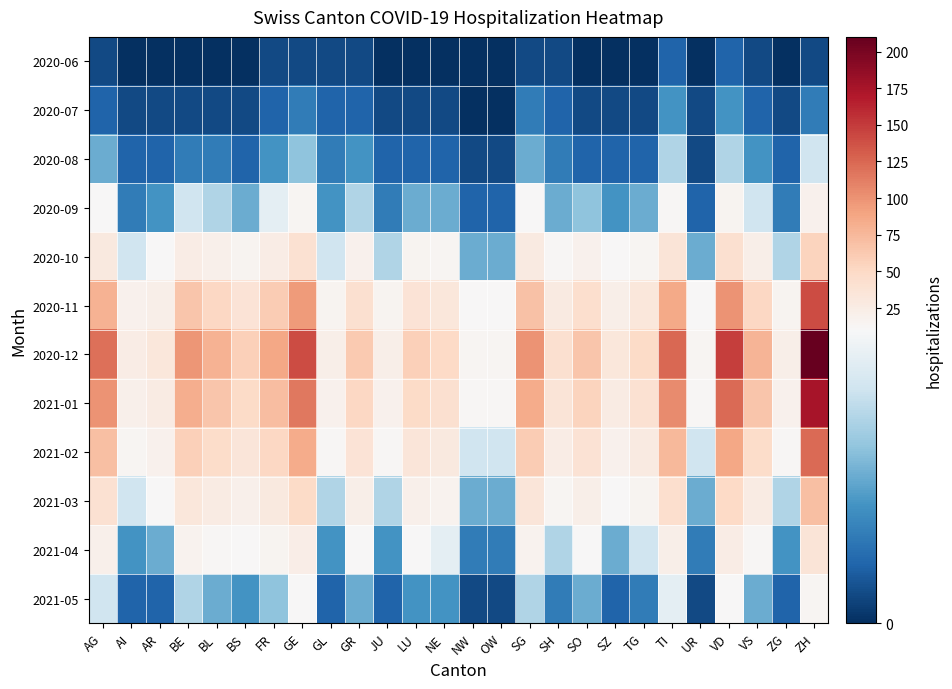

At how many categories does at least one series exceed 168?

1